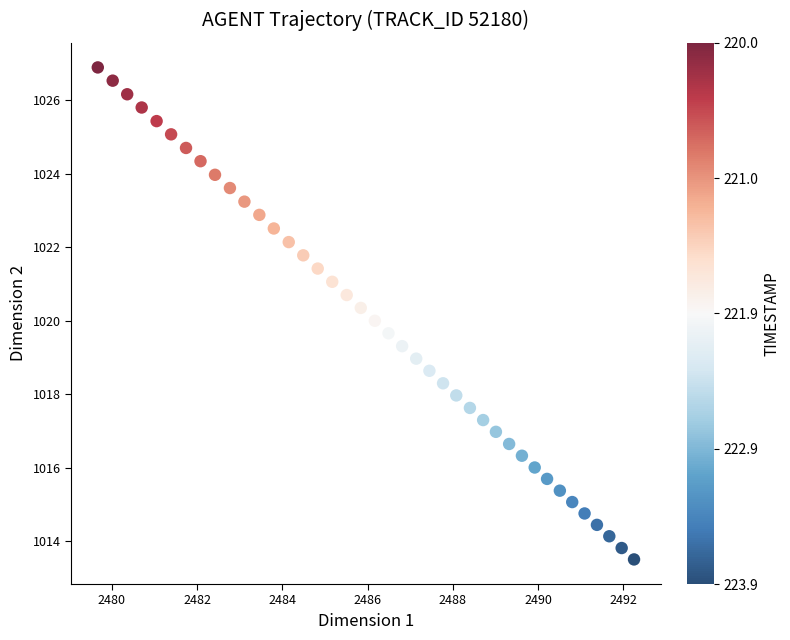

What is the range of Y values (max minus min)?

13.4